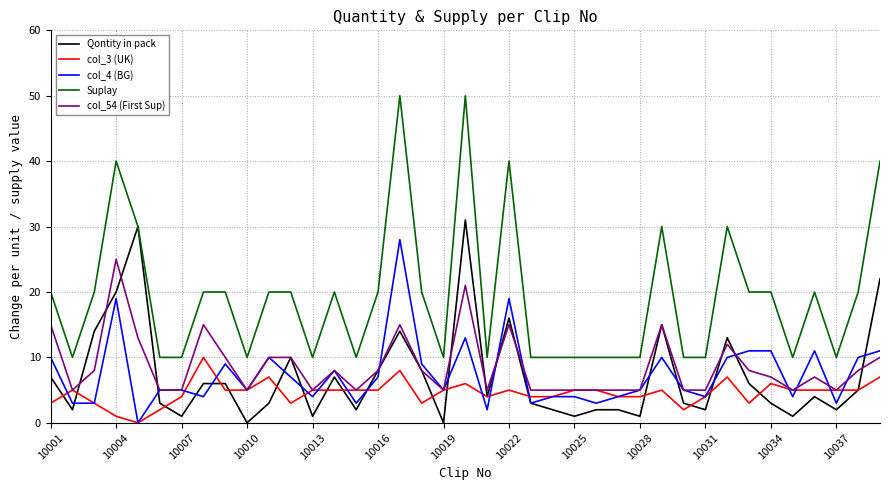

What is the average value of the col_4 (BG) series?

7